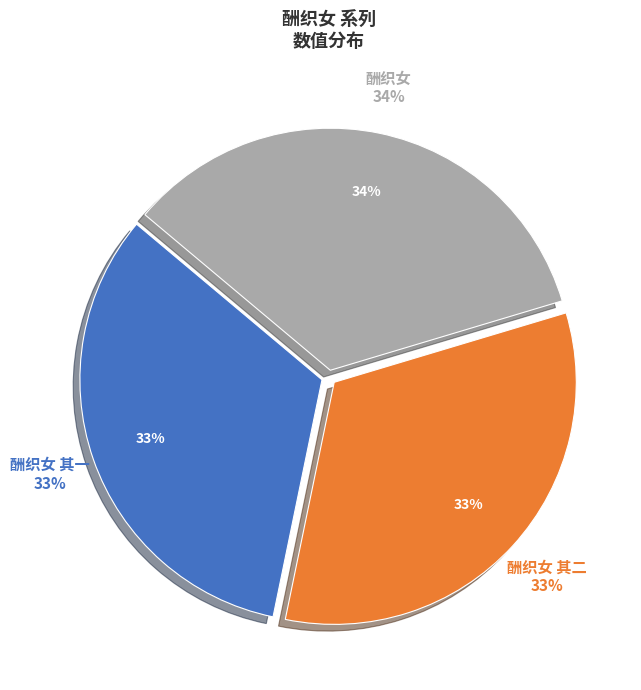

Does 酬织女 account for over 50% of the chart?

No